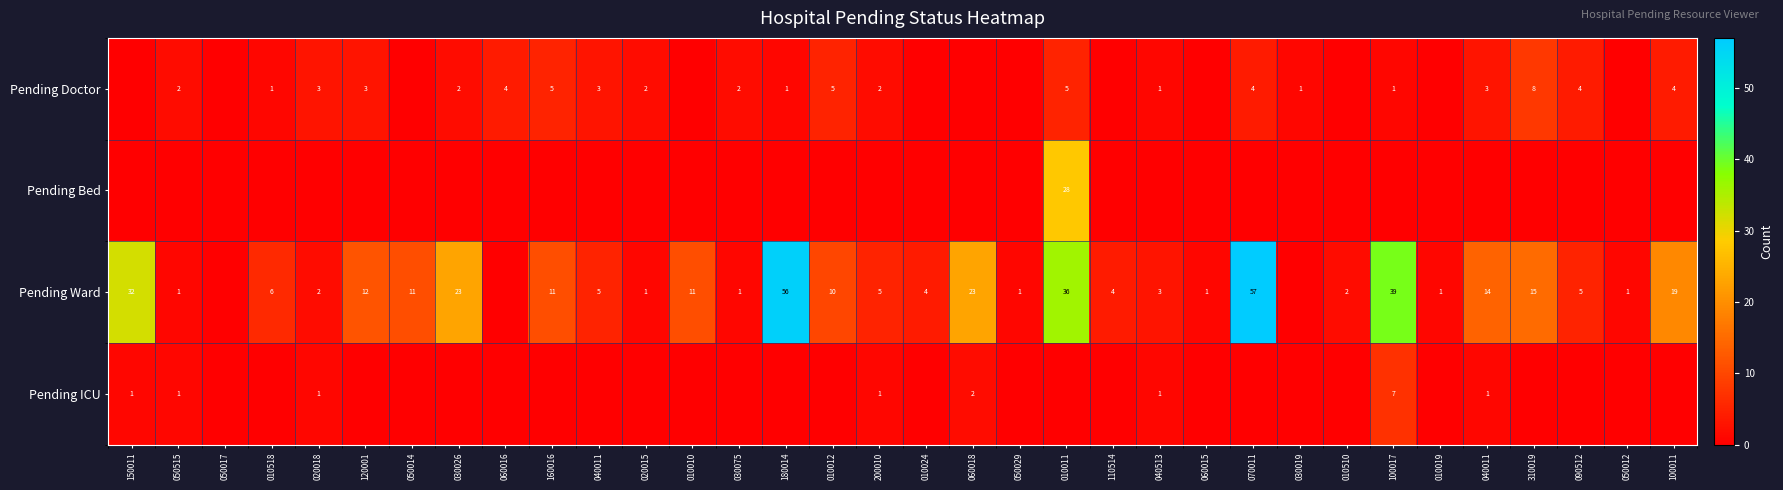

True or false: Pending Doctor has a value of 2 at 040513.

False